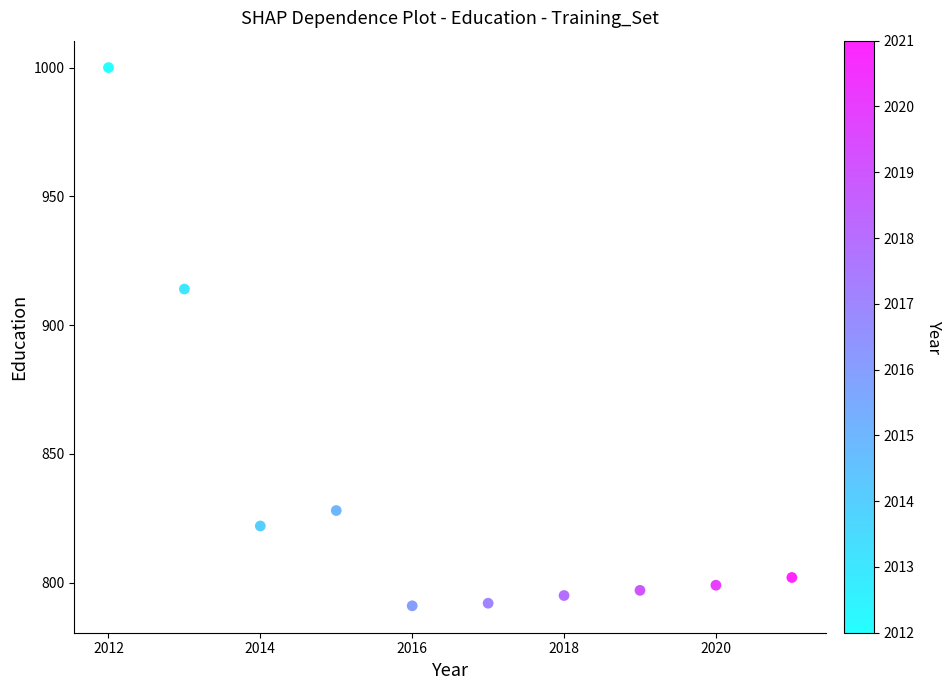

What is the average Y value?

834